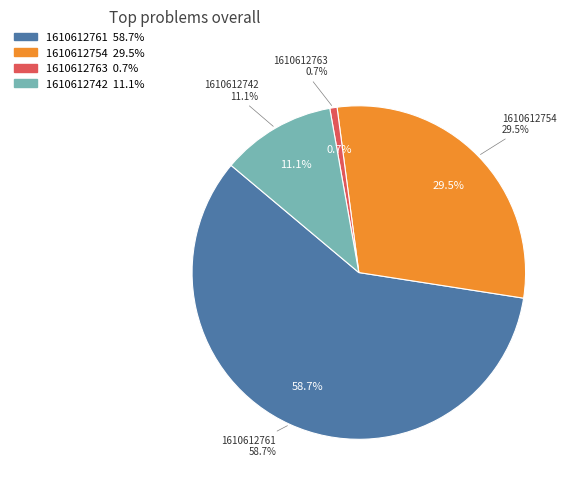

What percentage is NOT represented by 1610612754?

70.5%